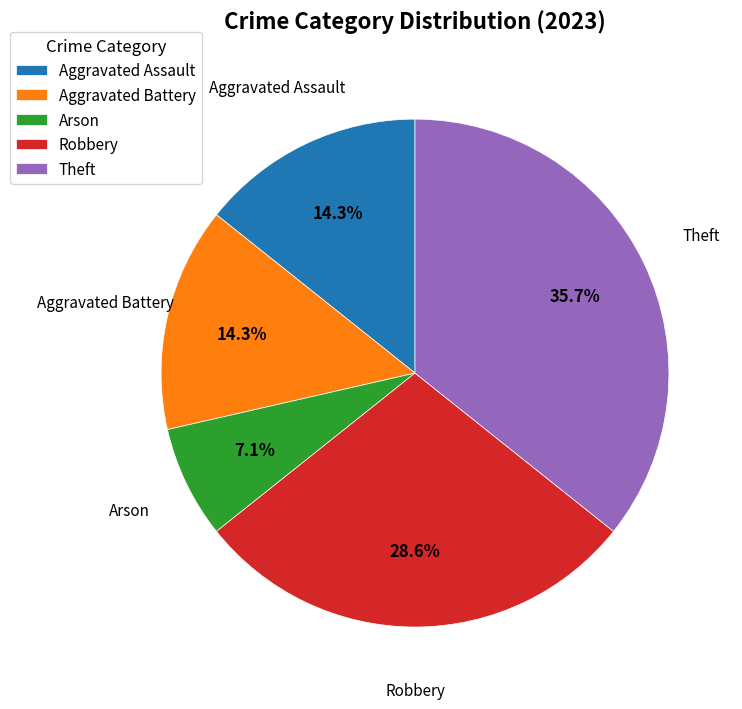

What percentage is NOT represented by Aggravated Battery?

85.7%